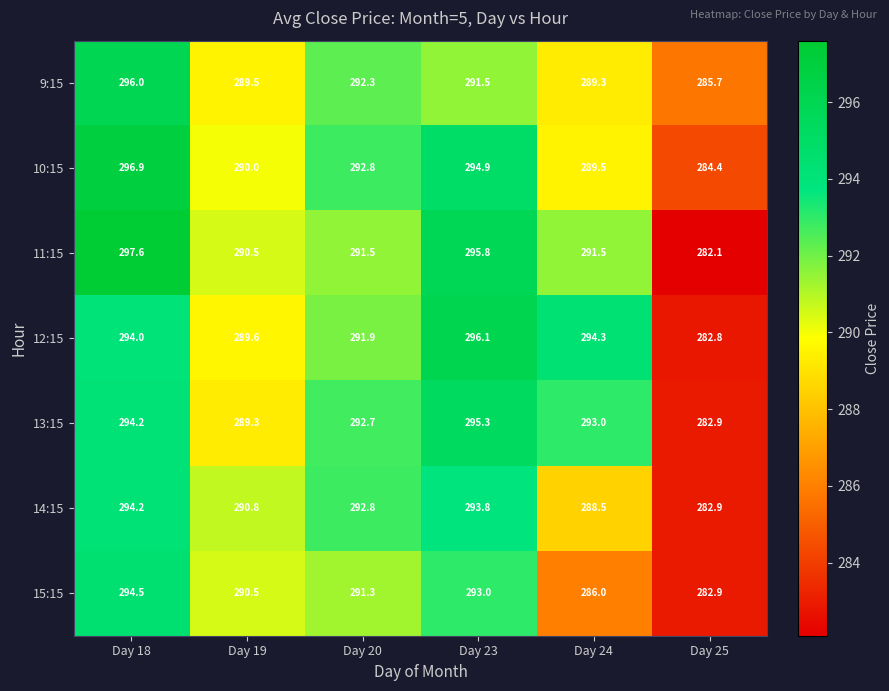

List the series in order of their peak value, lowest first.

14:15, 15:15, 13:15, 9:15, 12:15, 10:15, 11:15